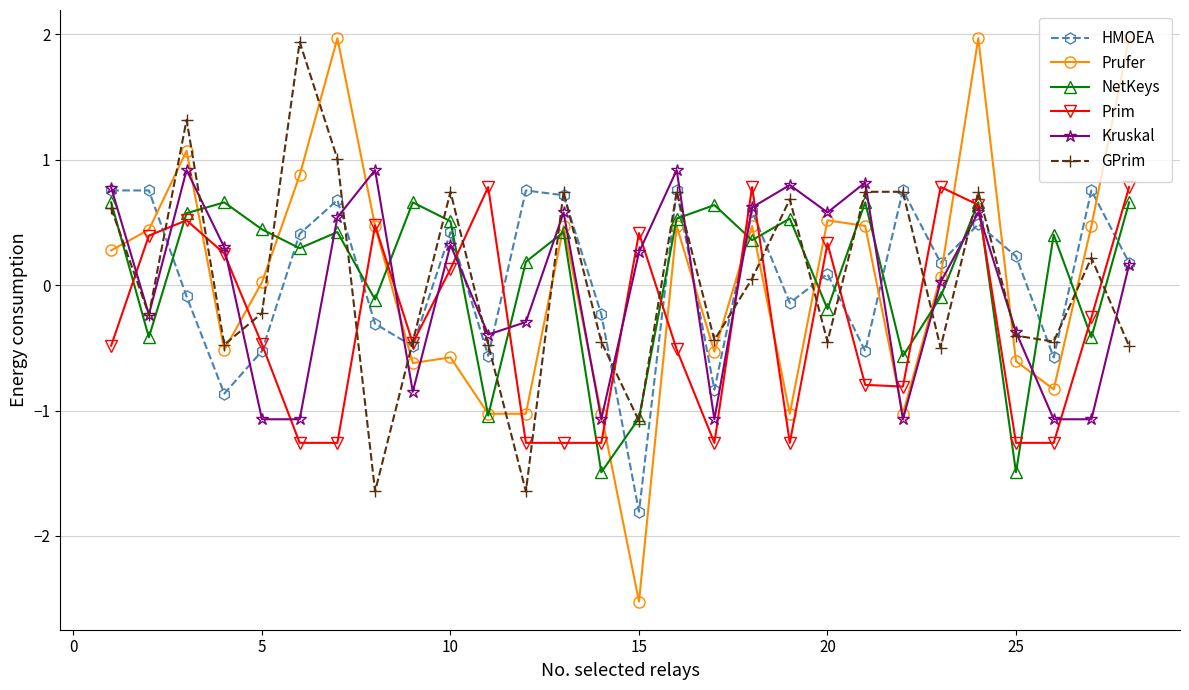

Is this an area chart (filled region under the line)?

No